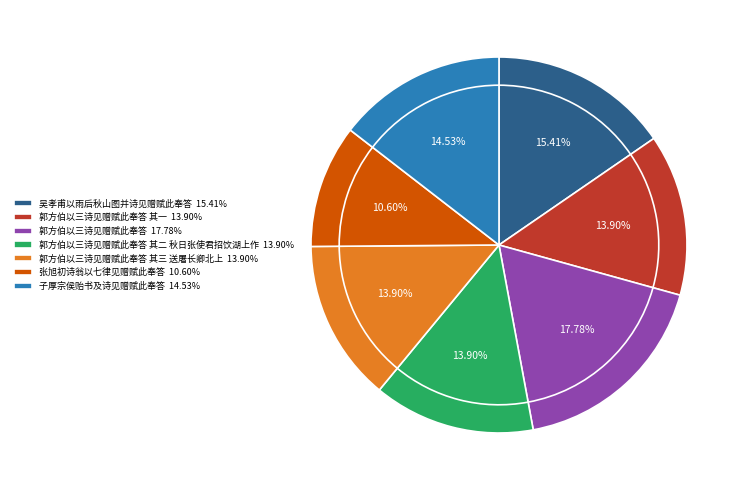

How many segments does this pie chart have?

7